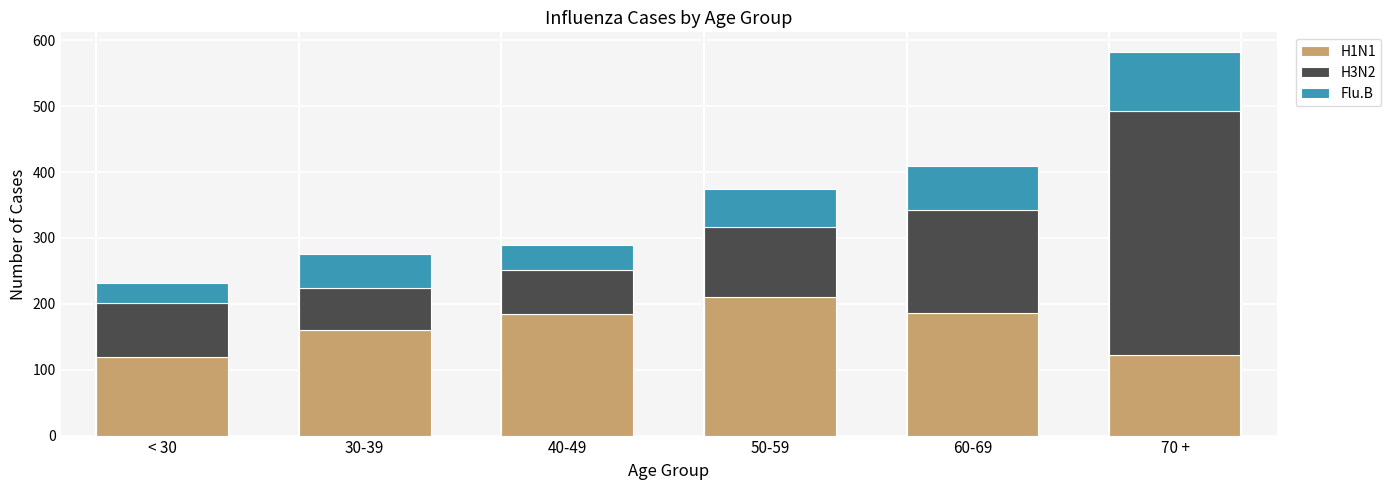

True or false: H1N1 has a value of 161 at 30-39.

True